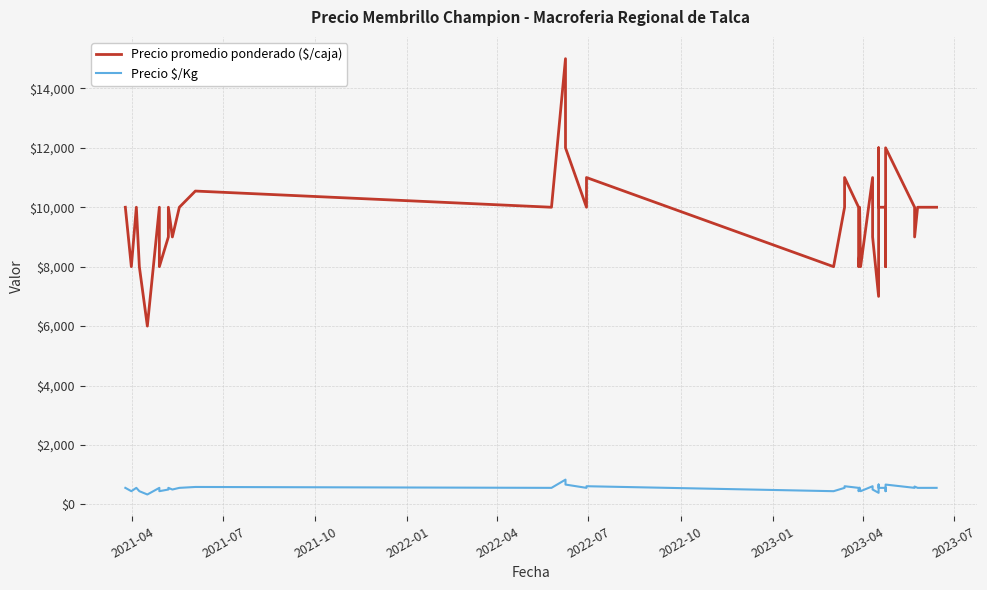

True or false: Precio $/Kg and Precio promedio ponderado ($/caja) cross at least once.

False